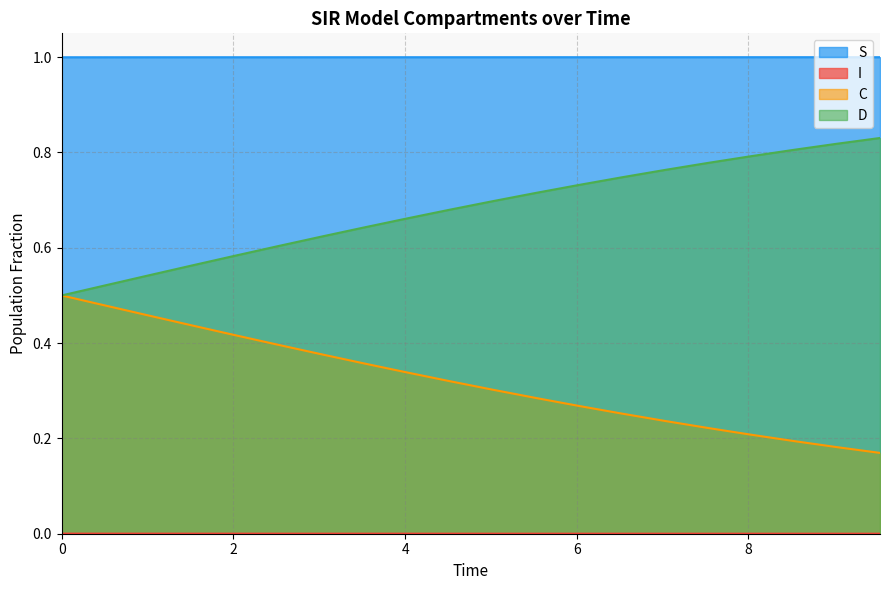

Which series has the largest total across all categories?

S